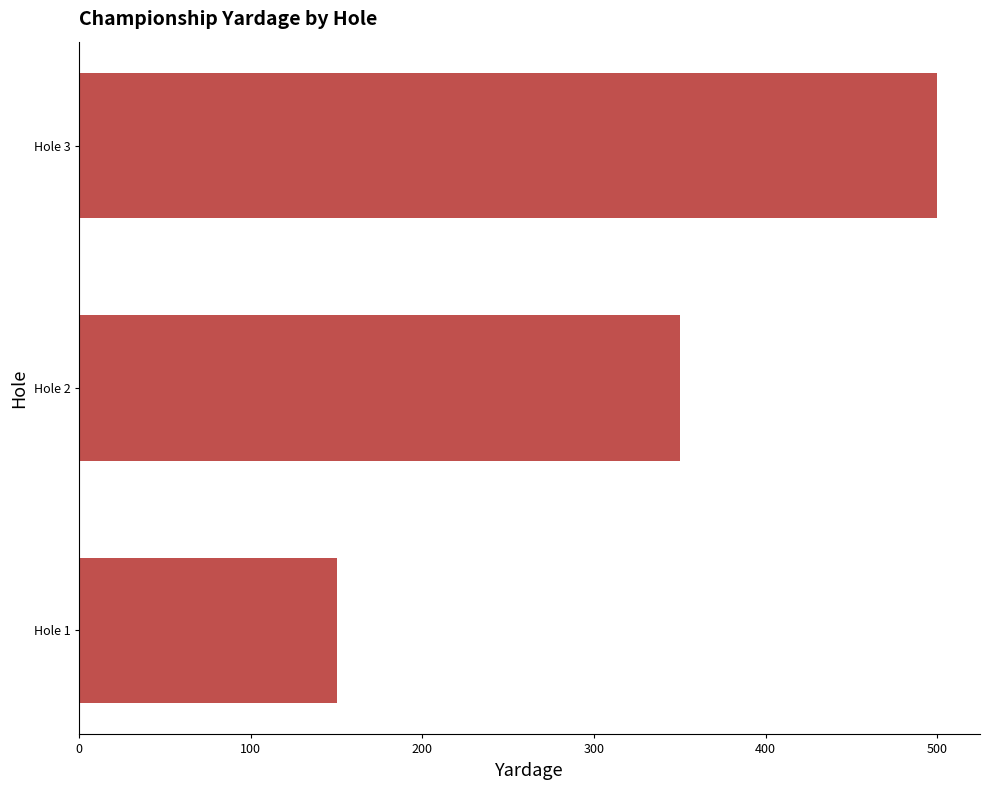

What is the smallest value displayed?

150